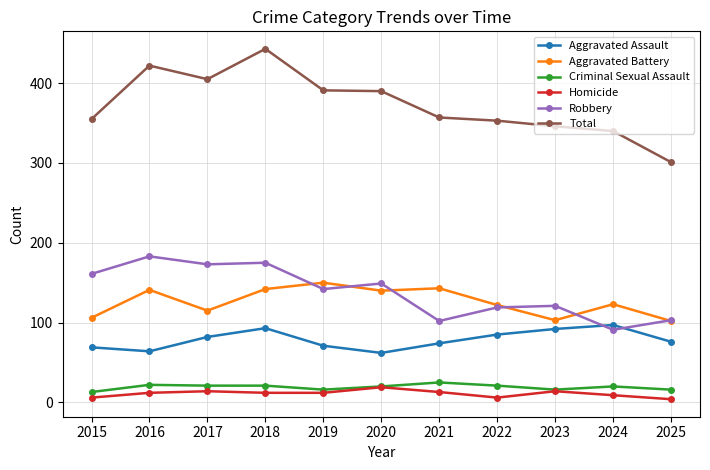

True or false: Total and Aggravated Assault intersect in this chart.

False